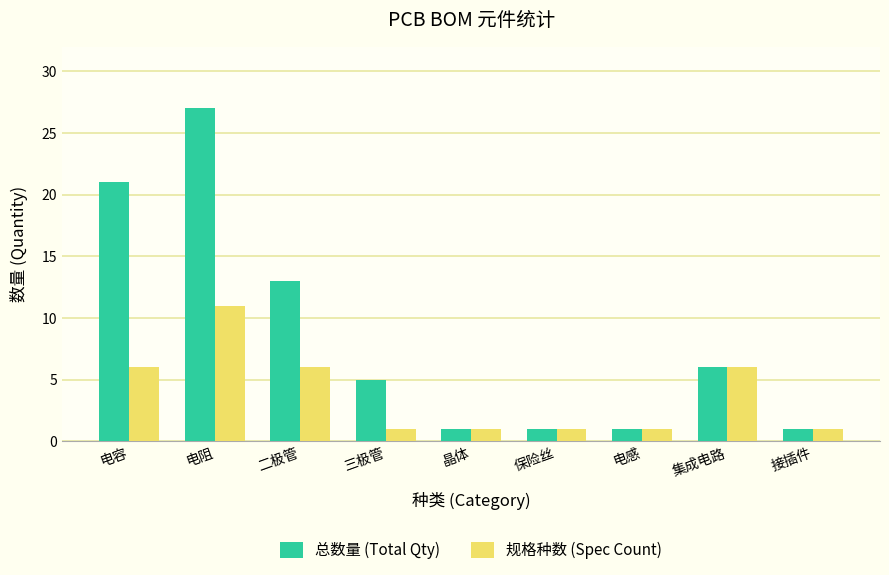

Does the chart contain stacked bars?

No